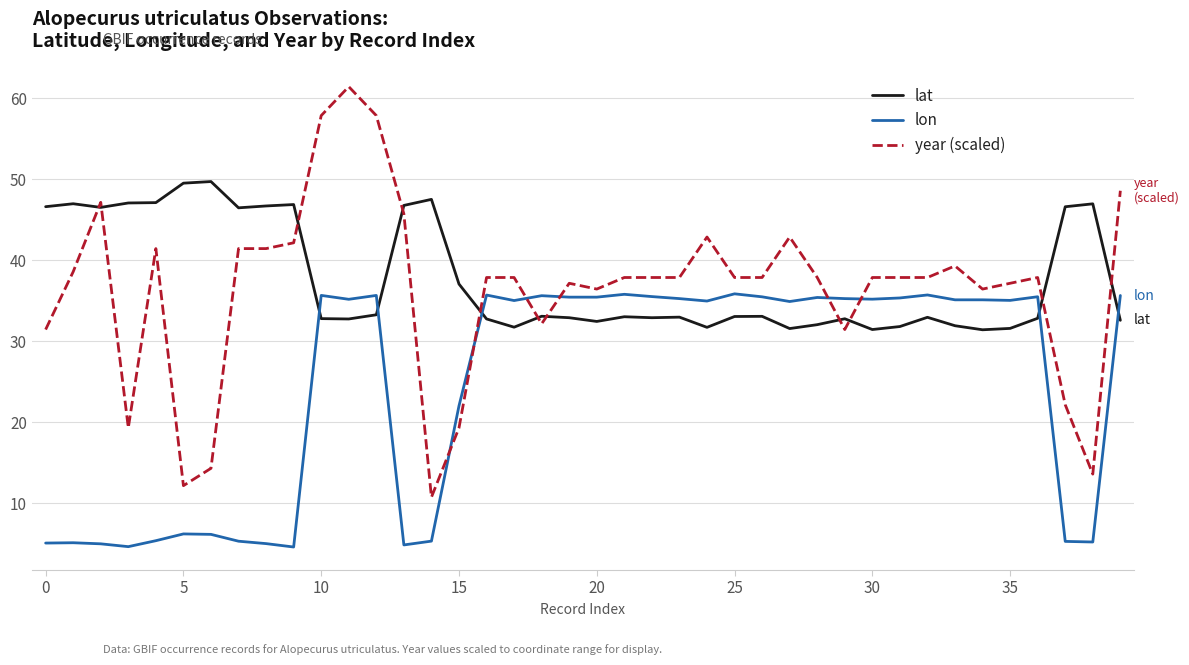

True or false: year (scaled) and lon intersect in this chart.

True